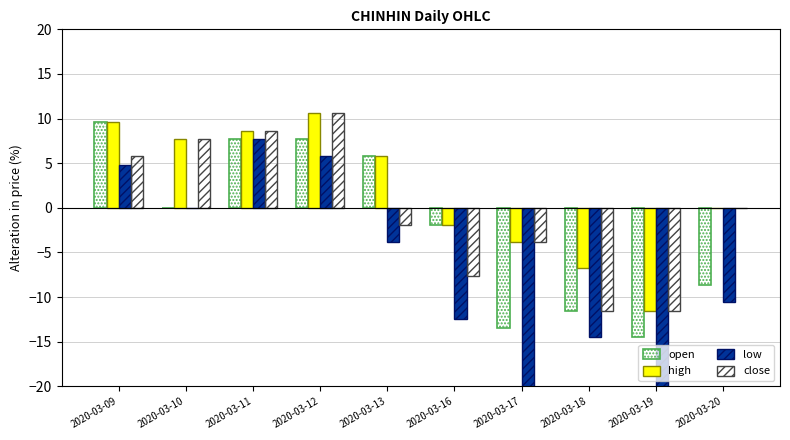

How many groups of bars are there?

10